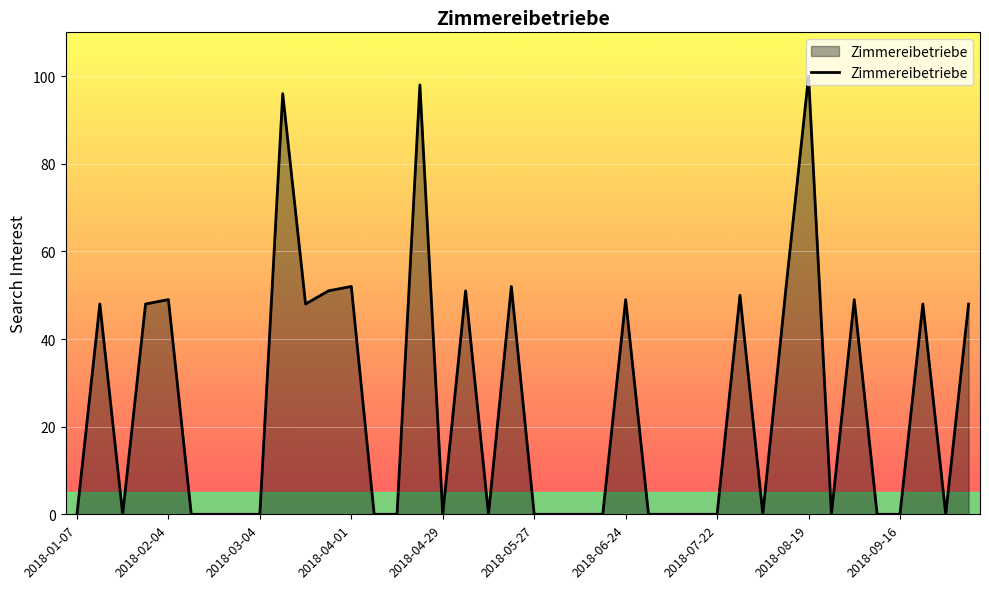

What is the greatest value displayed?

100